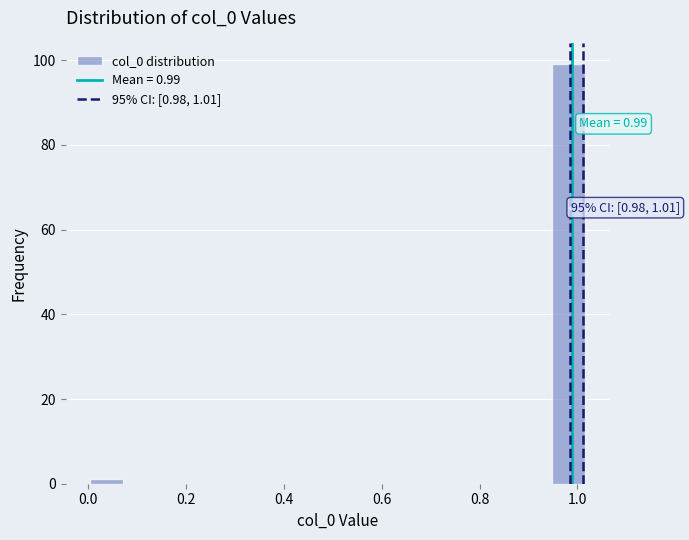

Around what value on the x-axis is the tallest bar? Give the approximate position of its centre, as read against the axis.

0.98